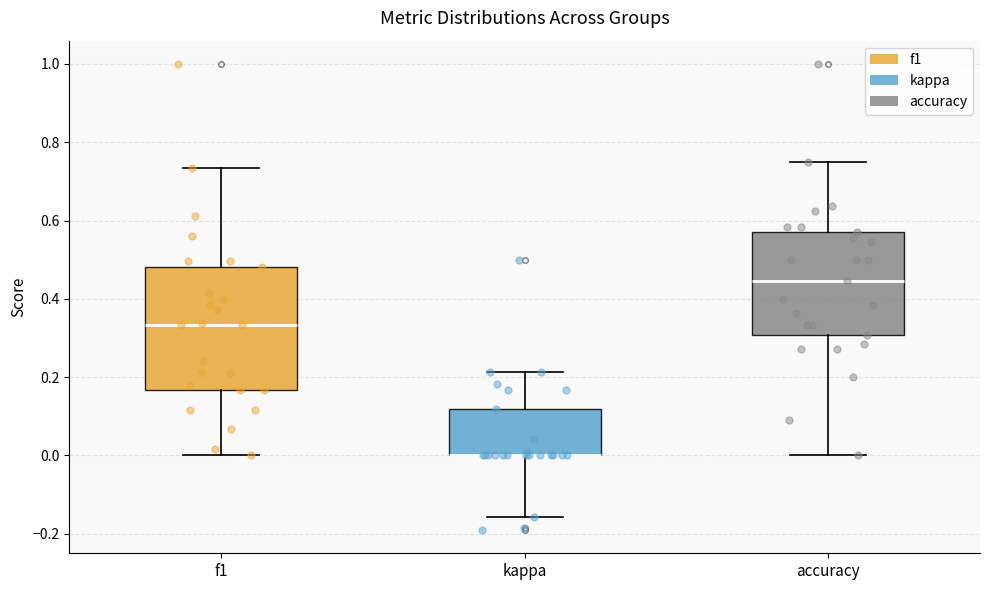

Where does the upper whisker of the box for f1 end on the y-axis? The values are not printed on the chart, so give them approximately, as read against the axis.

0.74